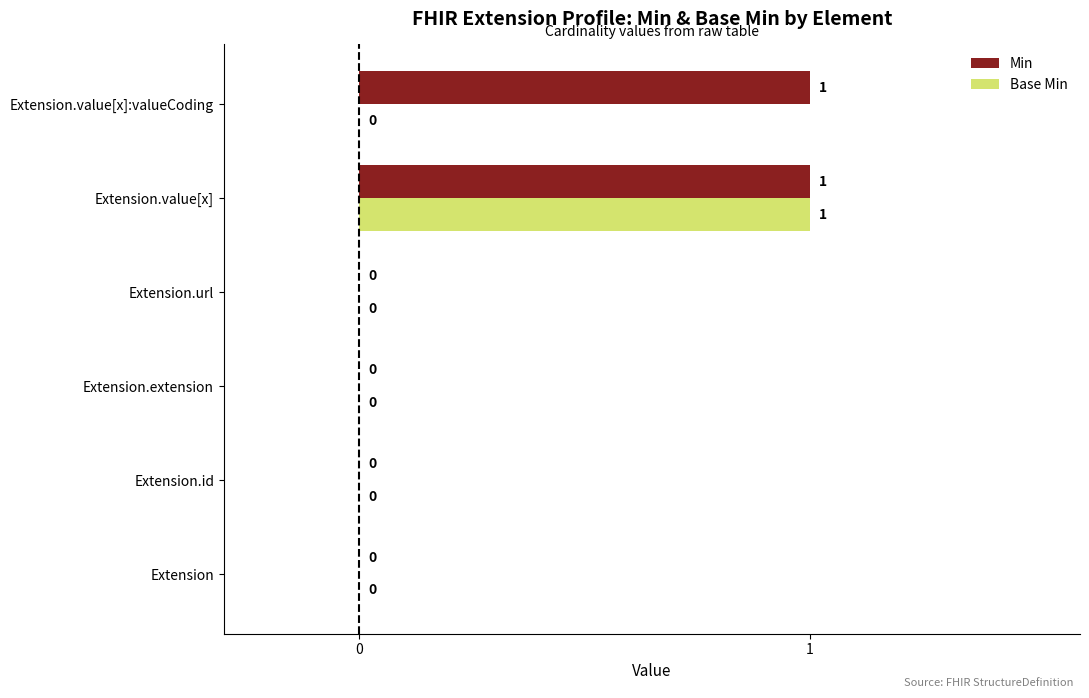

How many data points in Min are above 0?

2